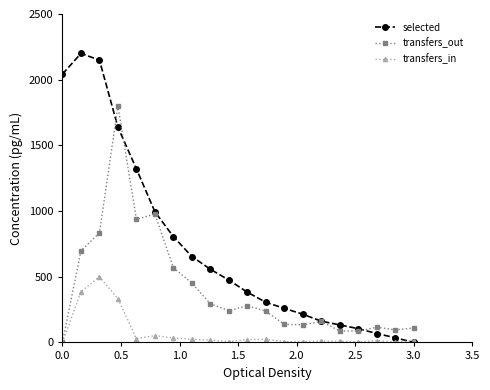

What is the maximum value for selected?

2200.0